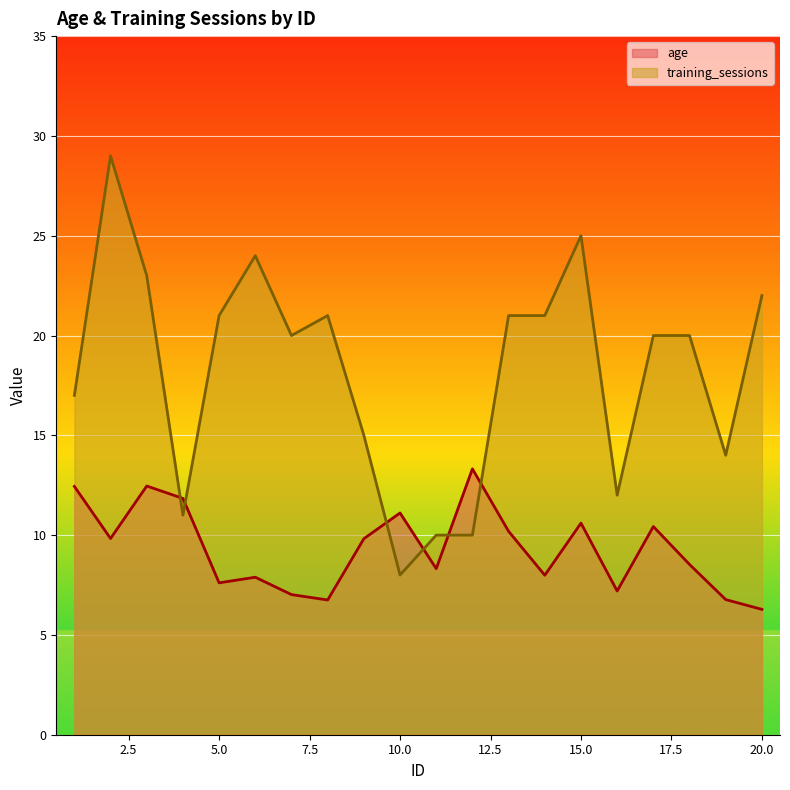

How many values in the training_sessions series are below 20?

8